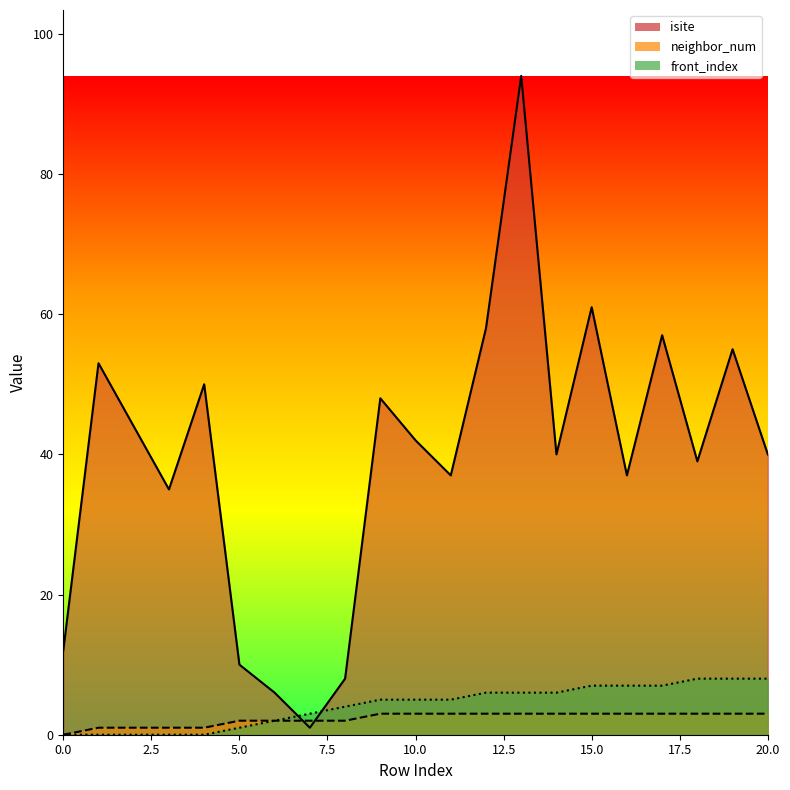

Which series ends up on top after the final intersection of front_index and isite?

isite